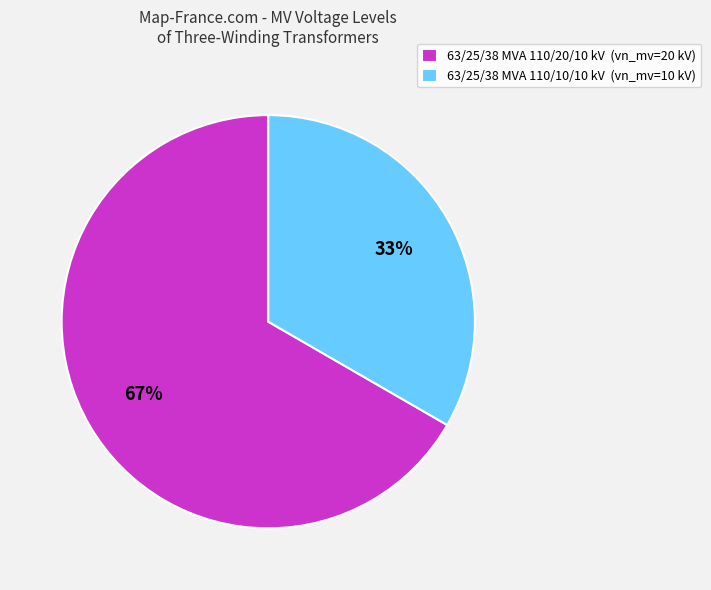

Which category accounts for the majority?

63/25/38 MVA 110/20/10 kV